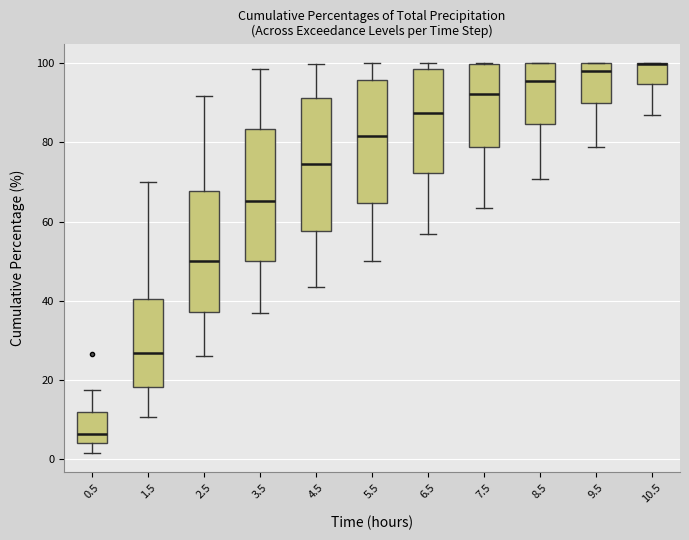

Reading left to right, read every box against the y-axis: the position of its median line, the range the box covers, and the ends of its whiskers. The values are not printed on the chart, so give them approximately, as read against the axis.

0.5: median 6, box 4 to 12, whiskers 2 to 18
1.5: median 26, box 18 to 40, whiskers 10 to 70
2.5: median 50, box 38 to 68, whiskers 26 to 92
3.5: median 66, box 50 to 84, whiskers 38 to 98
4.5: median 74, box 58 to 92, whiskers 44 to 100
5.5: median 82, box 64 to 96, whiskers 50 to 100
6.5: median 88, box 72 to 98, whiskers 56 to 100
7.5: median 92, box 78 to 100, whiskers 64 to 100
8.5: median 96, box 84 to 100, whiskers 70 to 100
9.5: median 98, box 90 to 100, whiskers 78 to 100
10.5: median 100 (drawn on the box's upper edge), box 94 to 100, whiskers 86 to 100